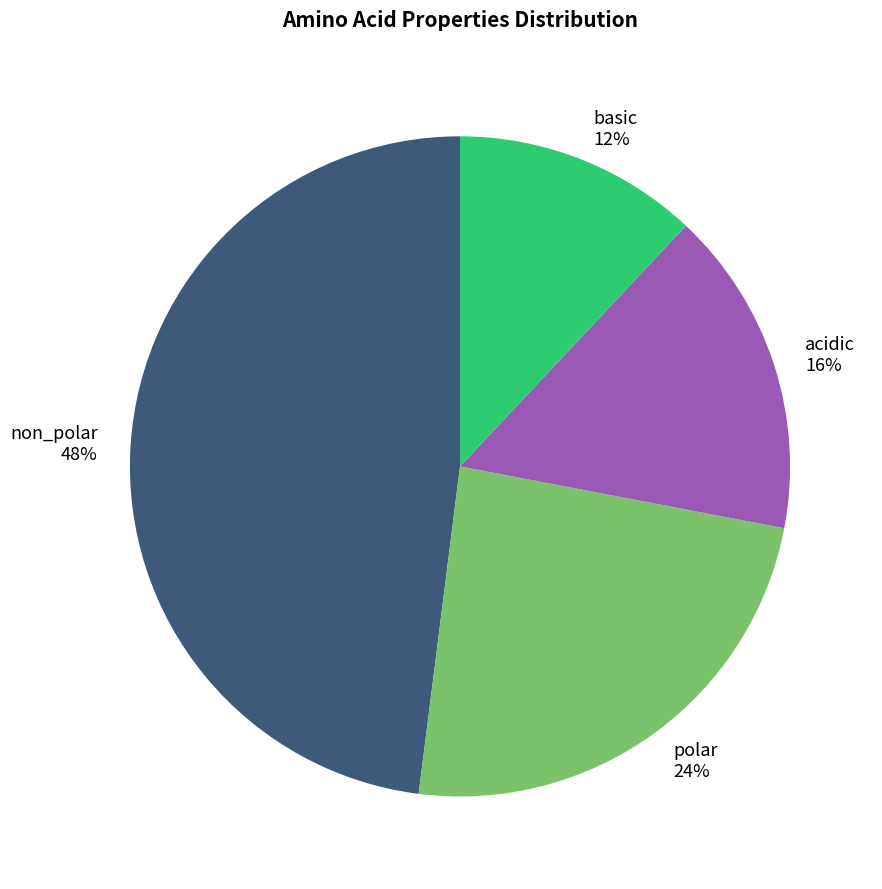

Which has a higher value, basic 12% or acidic 16%?

acidic 16%